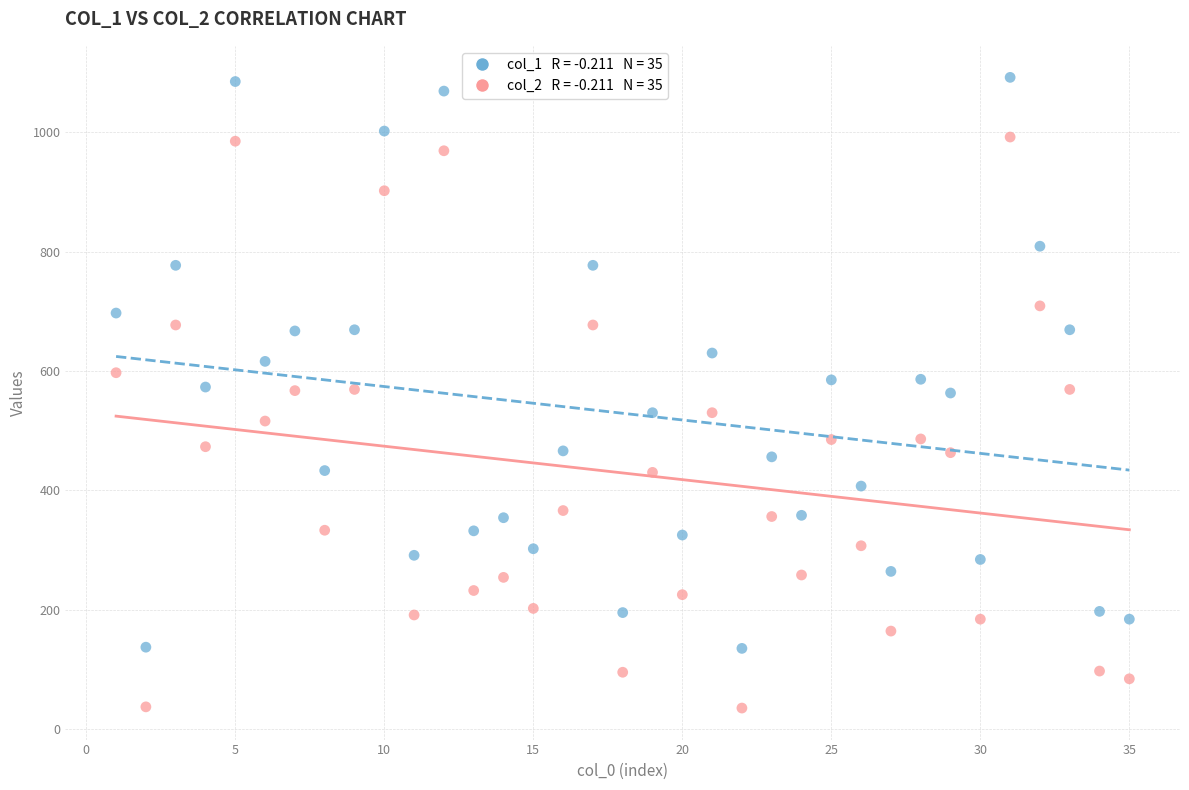

Across all data points, what is the range of Y values (max minus min)?

1057